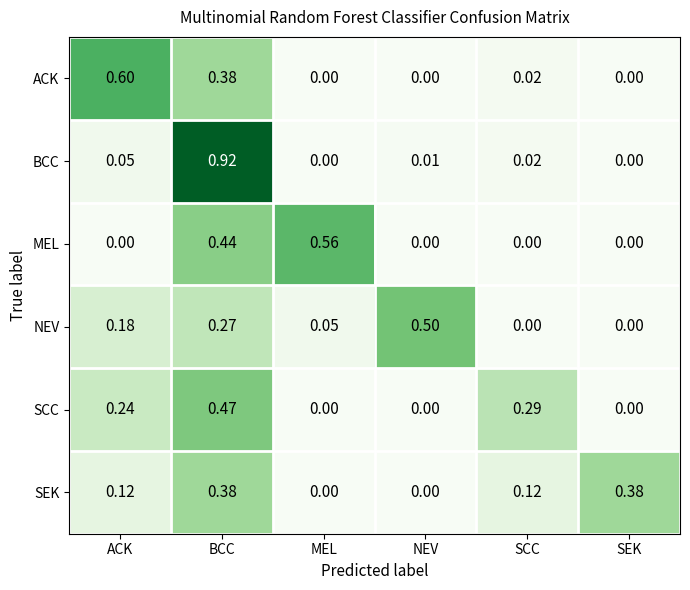

Which series has the largest range (max minus min)?

BCC